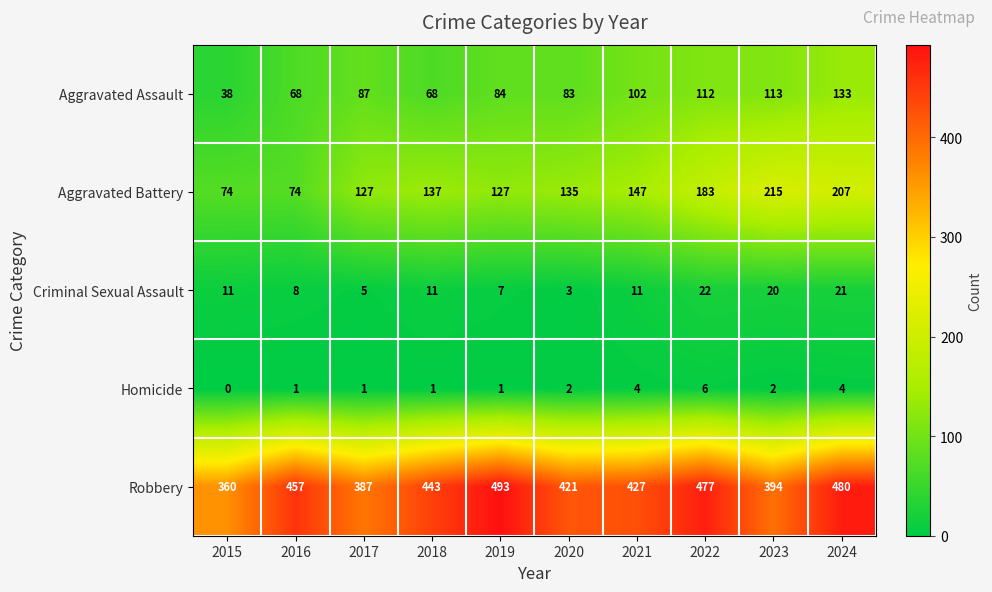

Rank the series by their maximum value, from highest to lowest.

Robbery, Aggravated Battery, Aggravated Assault, Criminal Sexual Assault, Homicide